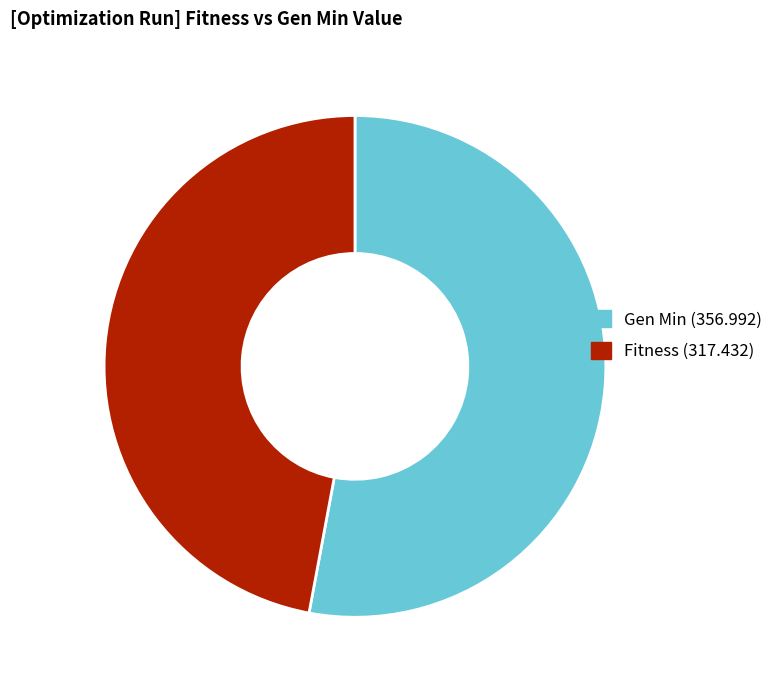

Is there any slice that represents more than half of the pie?

Yes